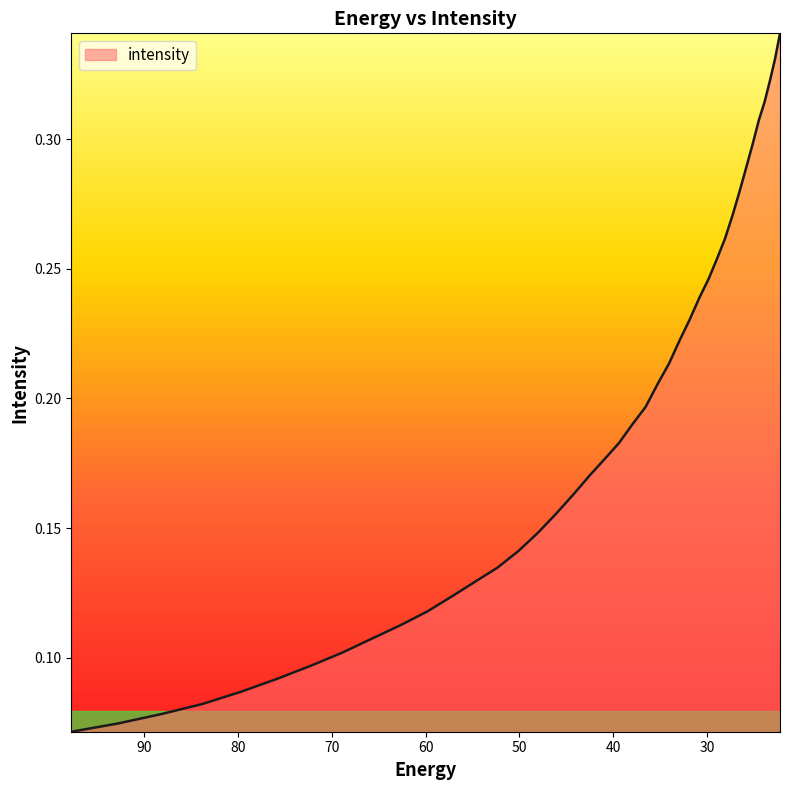

Read the value at 25.800108.

0.3